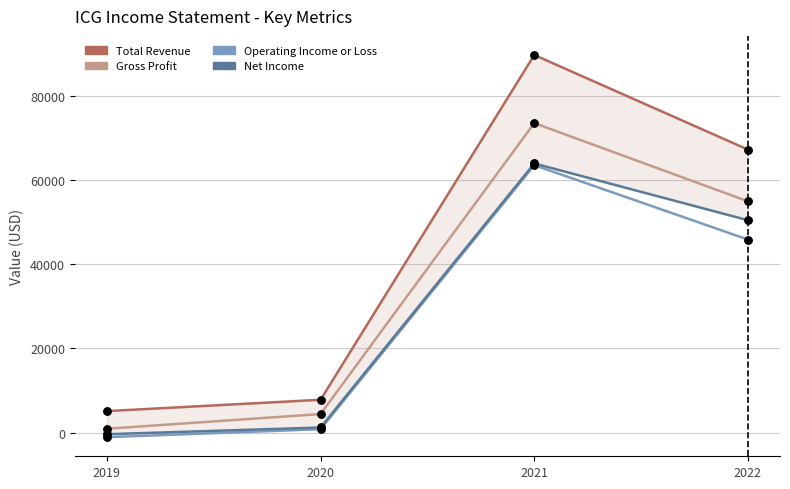

At how many categories does at least one series exceed 30264?

2